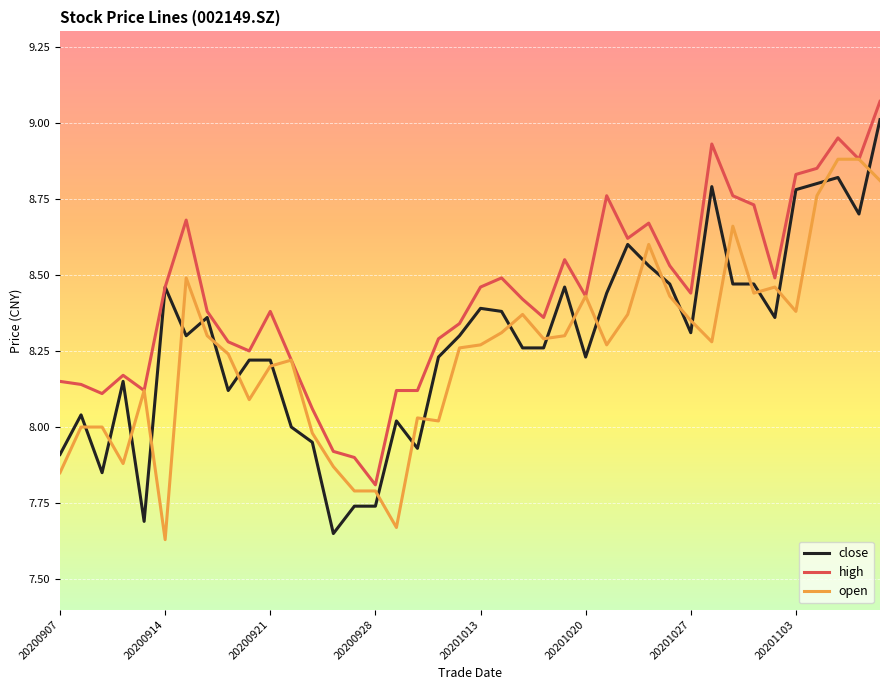

Which series has the largest range (max minus min)?

close